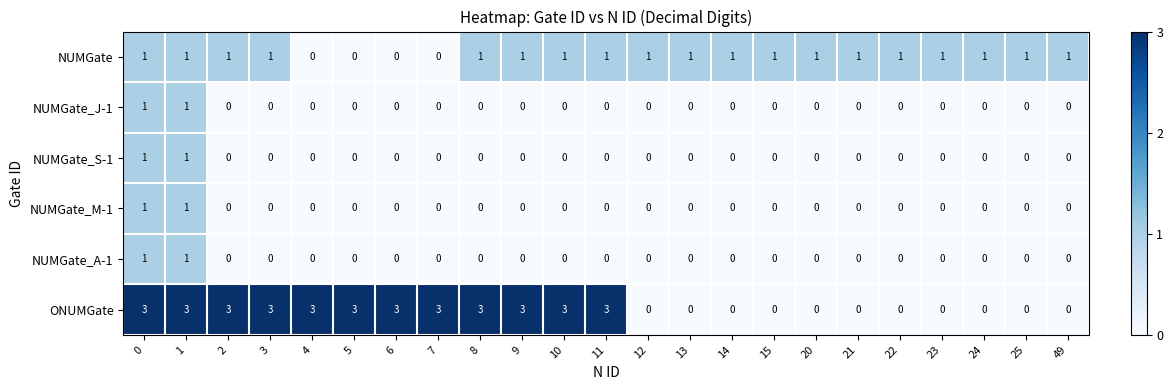

Which series has the largest total across all categories?

ONUMGate